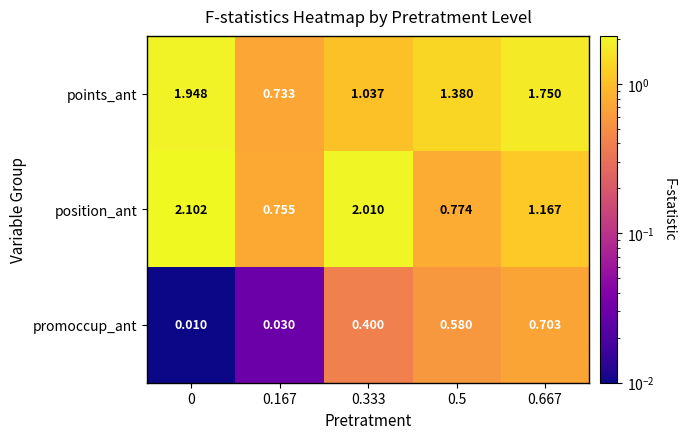

Rank the series at 0.333 from lowest to highest value.

promoccup_ant, points_ant, position_ant